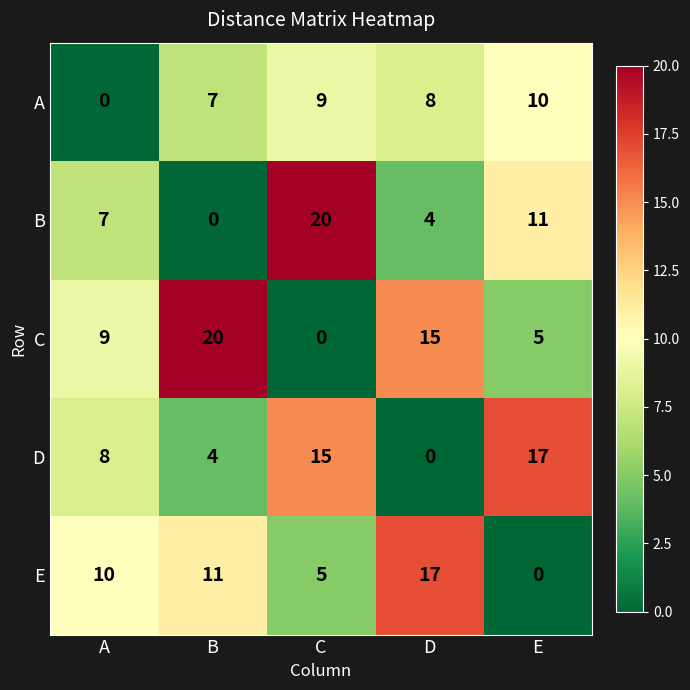

How many values in E are above zero?

4